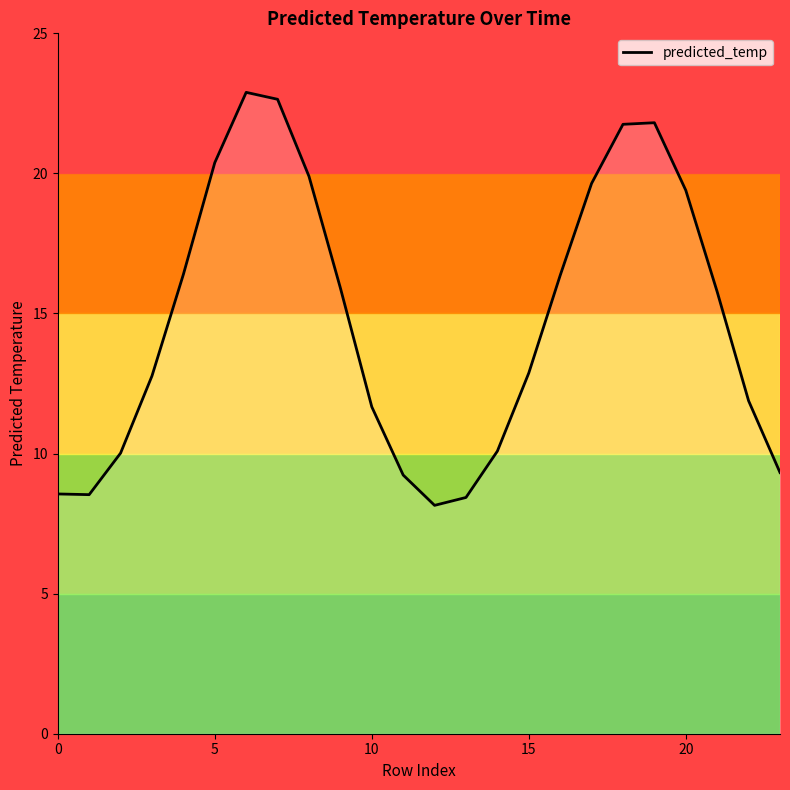

What is the minimum value shown in the chart?

8.2